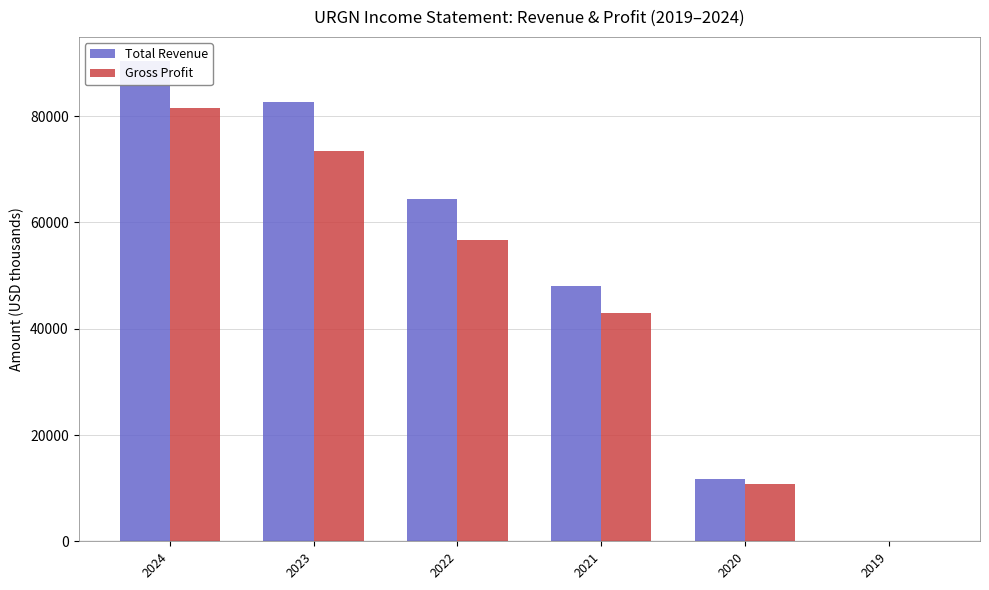

Is the value of Total Revenue at 2019 greater than the value of Gross Profit at 2024?

No